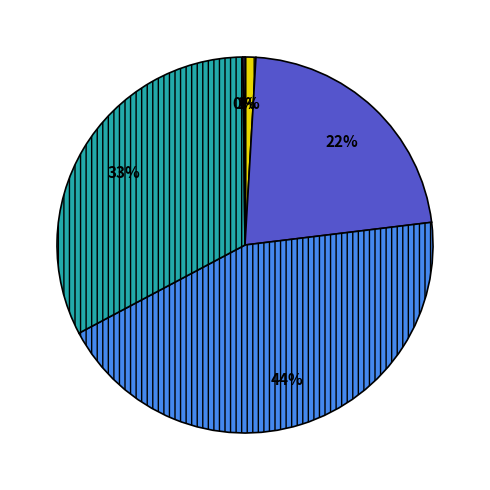

Is there a majority slice in this chart?

No